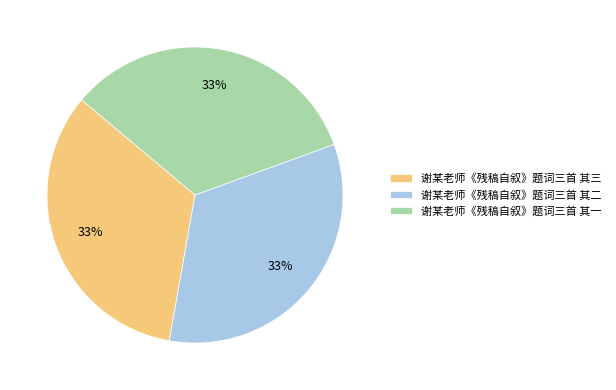

How many segments does this pie chart have?

3